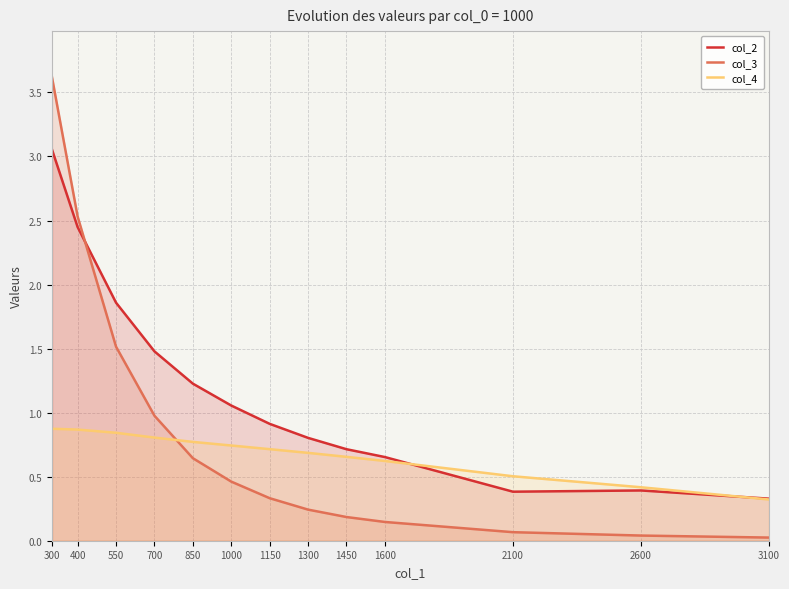

True or false: col_4 has more than 2 interior local peaks.

False